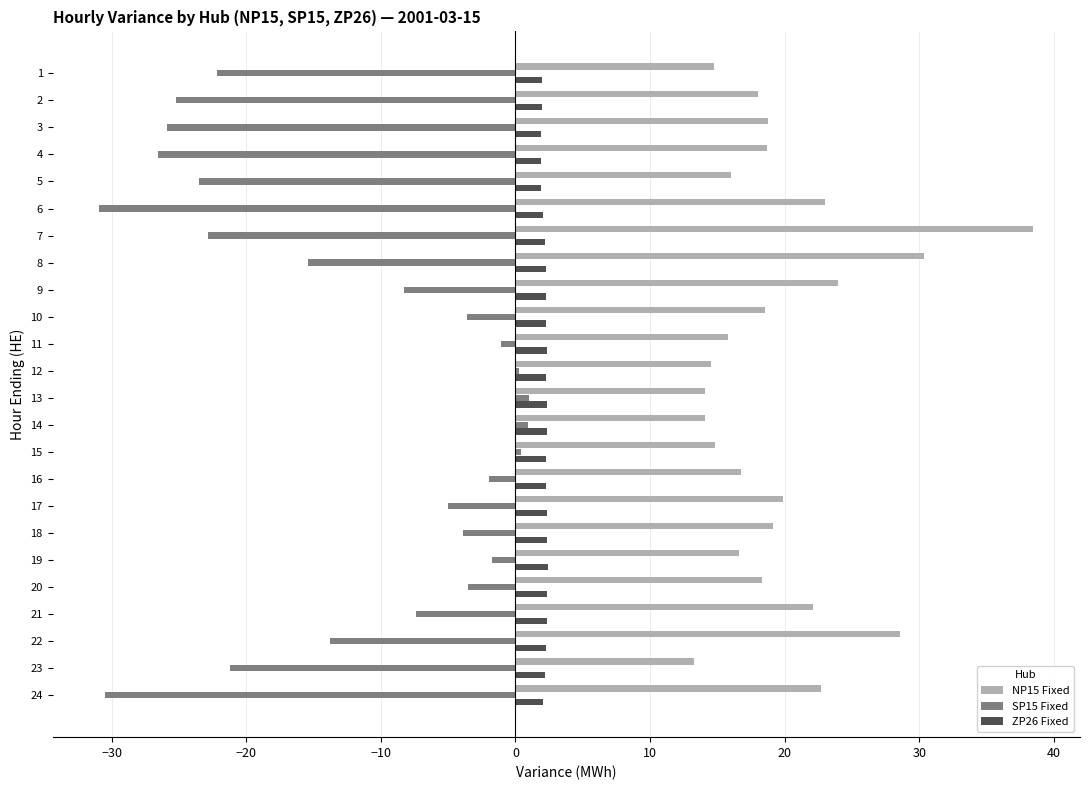

Is the value of NP15 Fixed at 16 greater than the value of SP15 Fixed at 2?

Yes